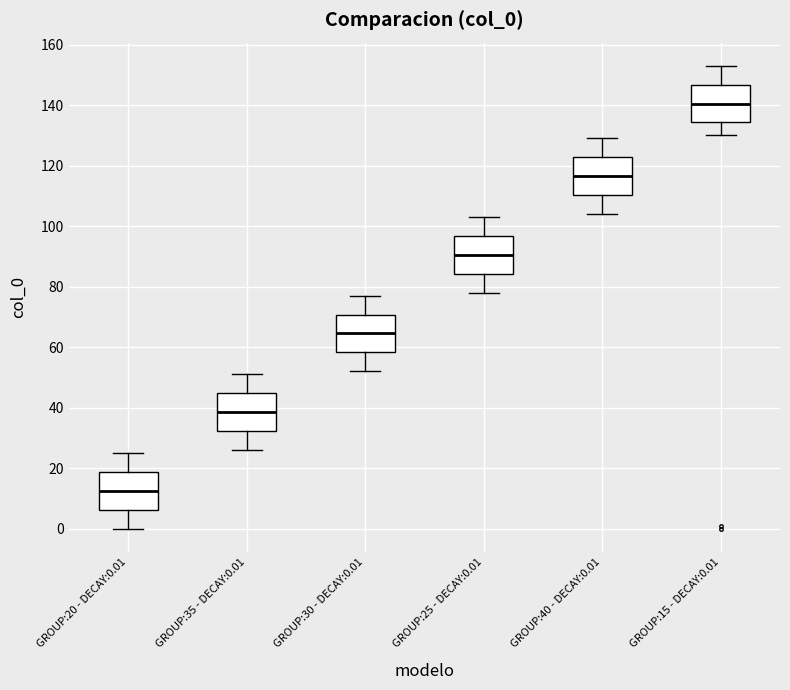

Which box has the highest median line?

GROUP:15 - DECAY:0.01